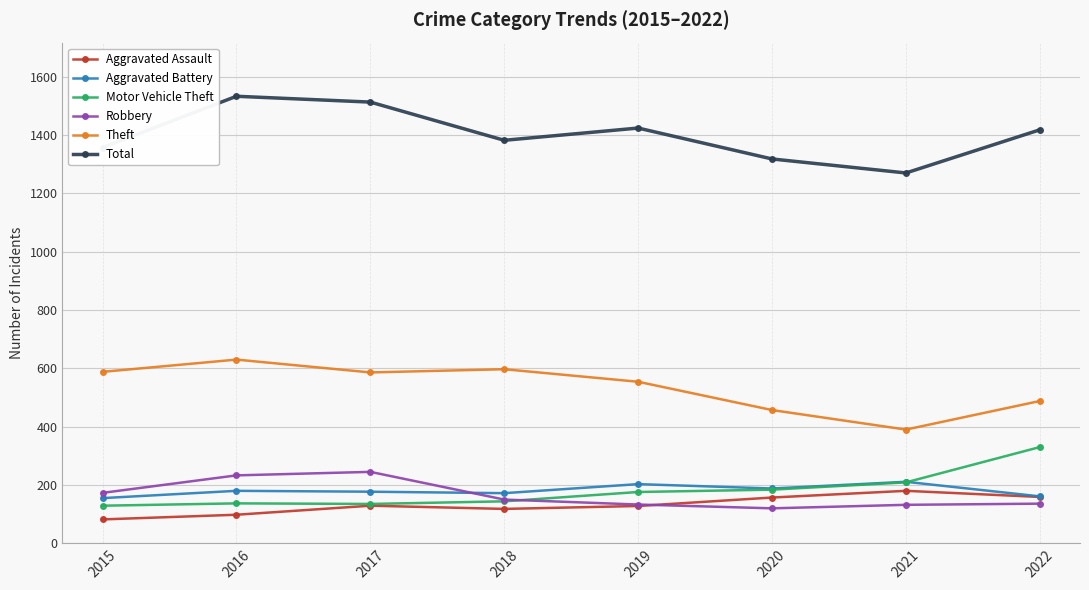

What is the minimum value shown in the chart?

82